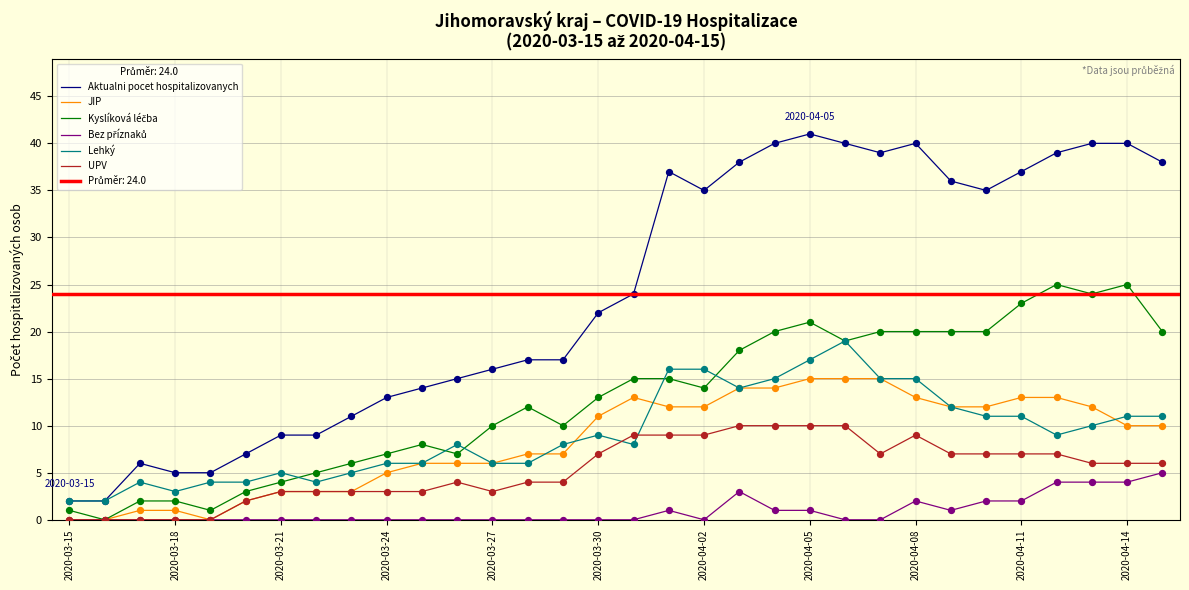

At which label does Aktualni pocet hospitalizovanych reach its peak?

2020-04-05